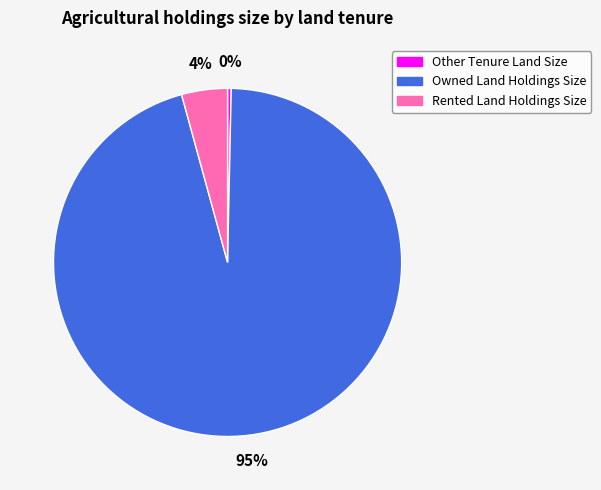

How many slices are in this pie chart?

3